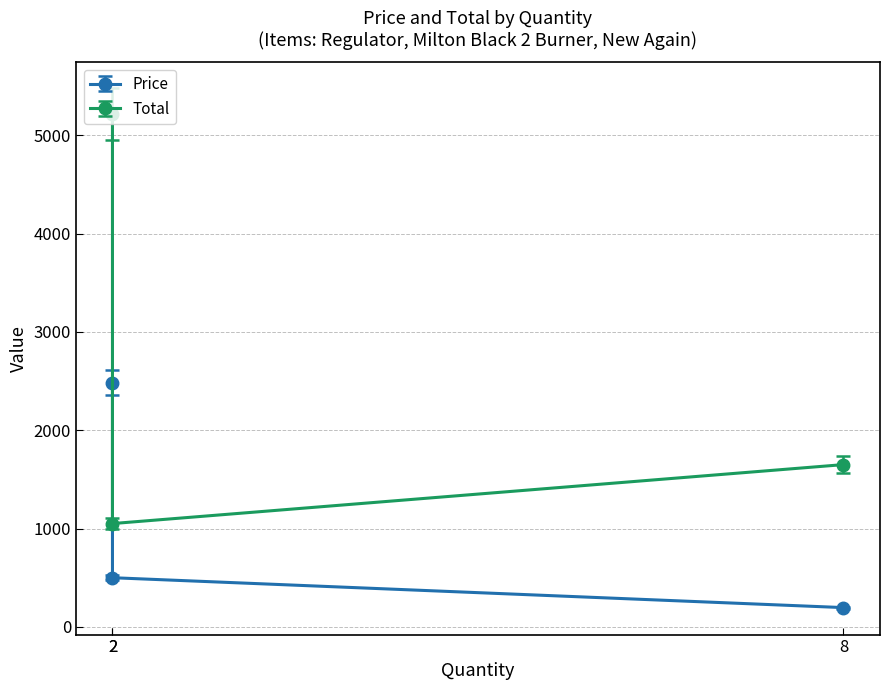

How many series are shown in this chart?

2